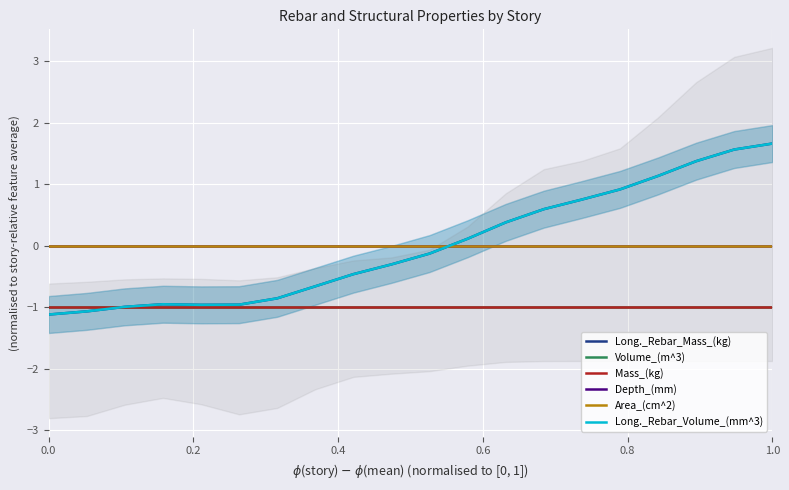

What is the highest value of the Long._Rebar_Volume_(mm^3) series?

1.7